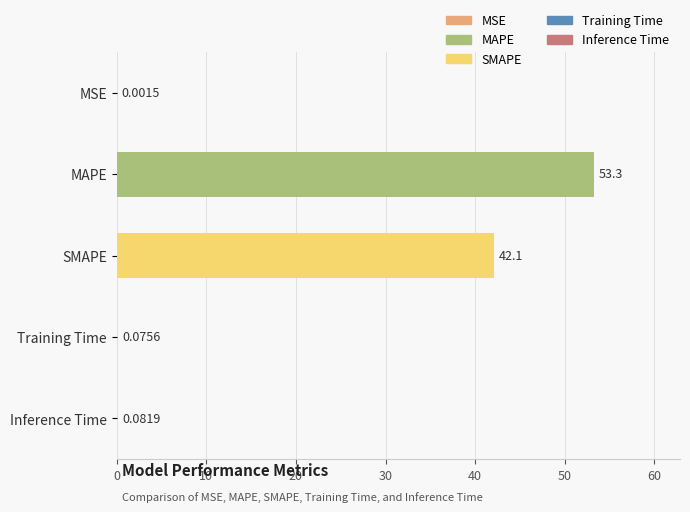

Are the bars horizontal?

Yes